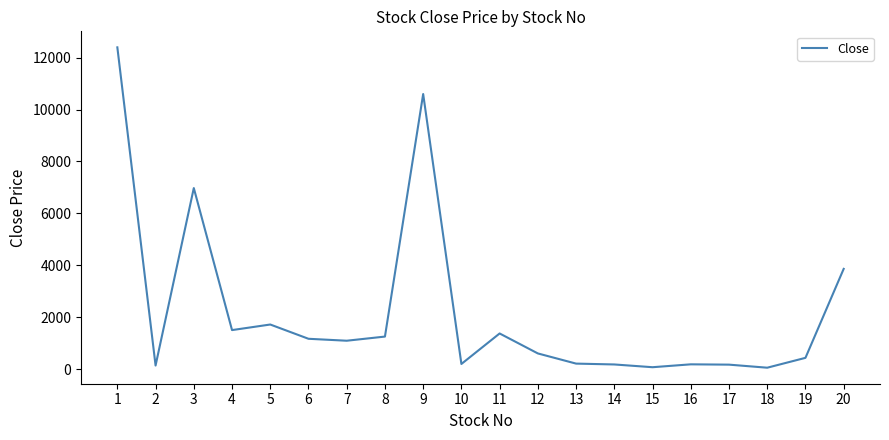

The chart shows a value of 194 at 10. True or false?

True